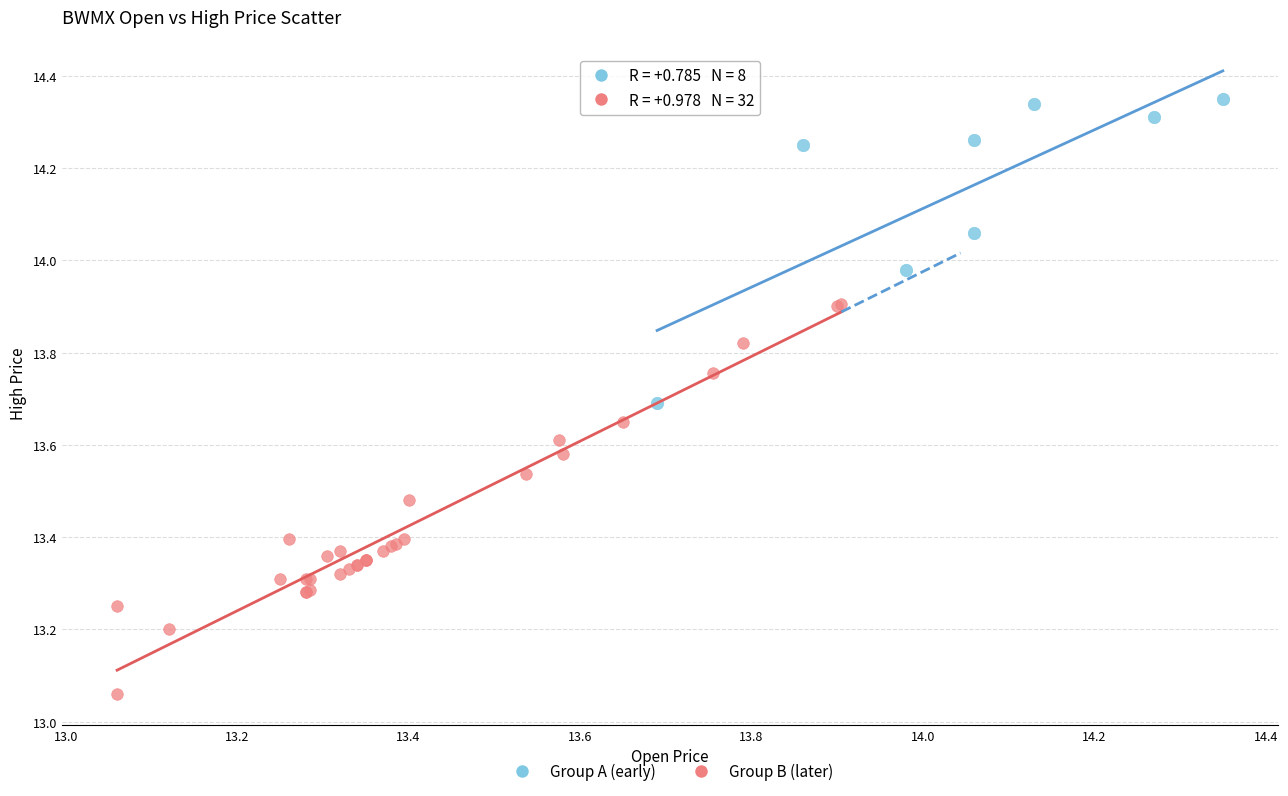

Which series contains the lowest Y value?

Group B (later)